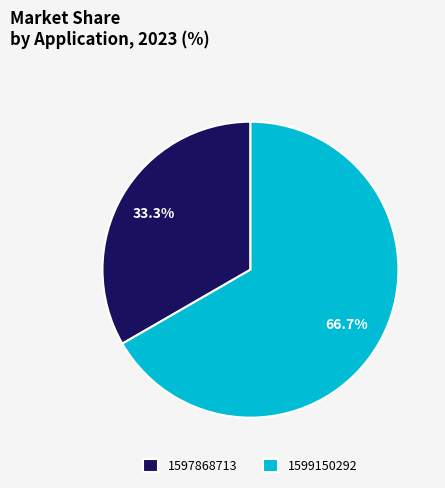

What portion of the pie excludes 1597868713?

66.7%